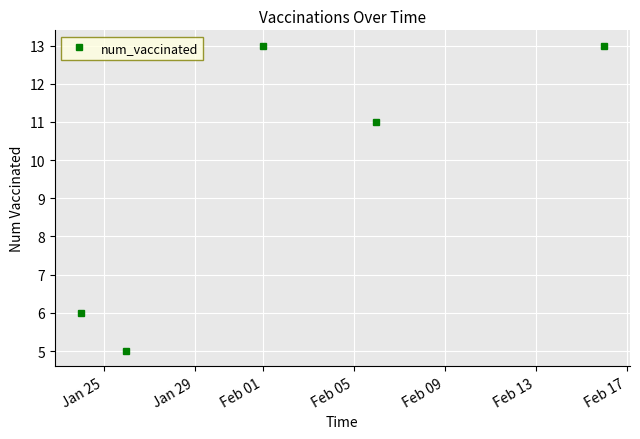

What is the maximum value shown in the chart?

13